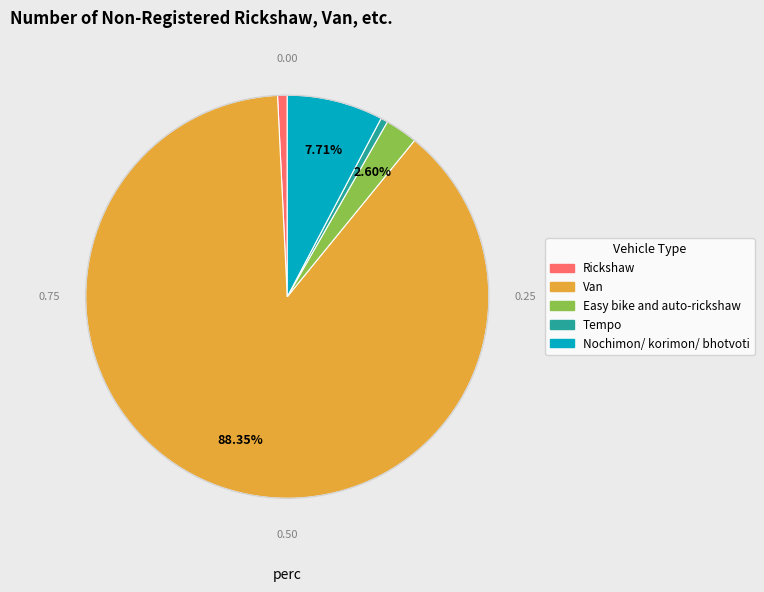

To the nearest percent, what is the difference between the Van and Easy bike and auto-rickshaw slice percentages?

86%